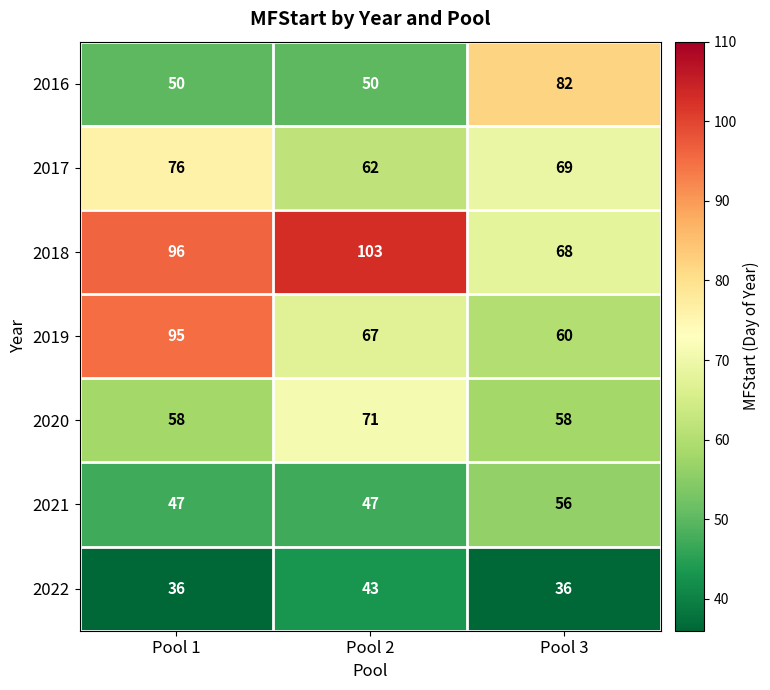

Which series has the largest total across all categories?

2018